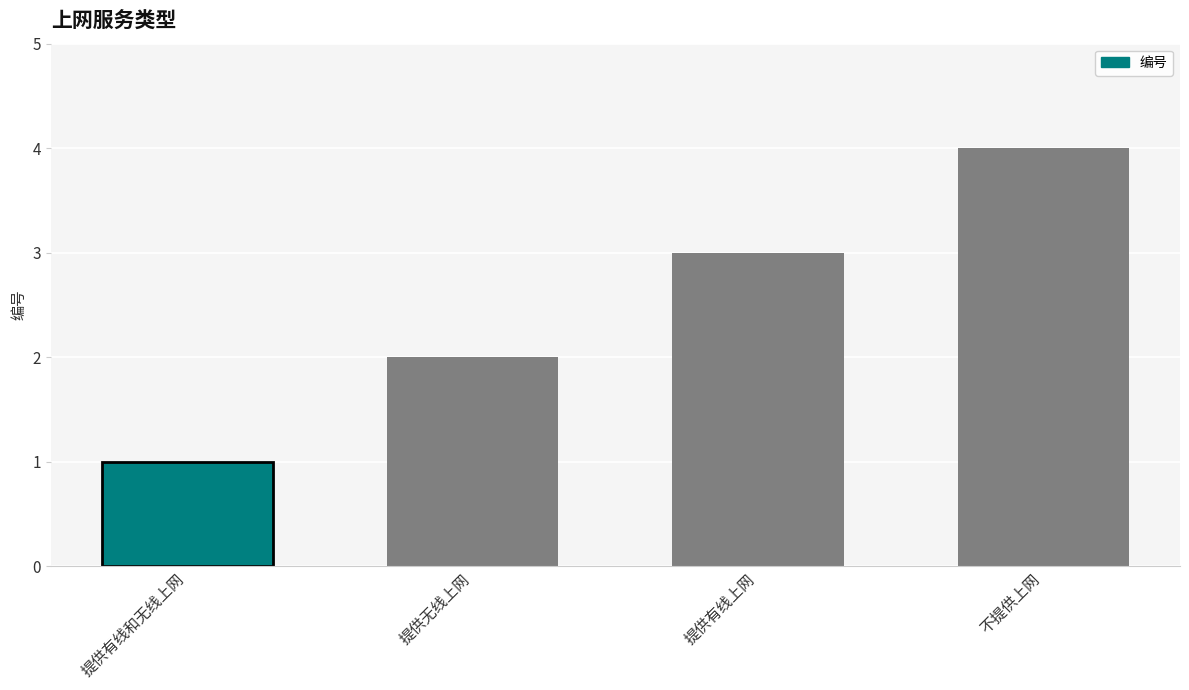

What is the difference between the maximum and minimum values?

3